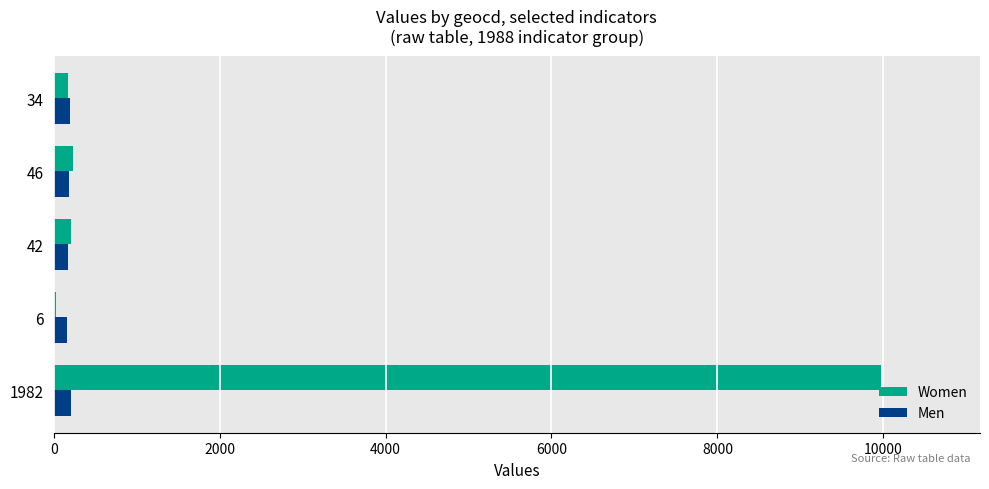

Which label corresponds to the largest value in the chart?

1982